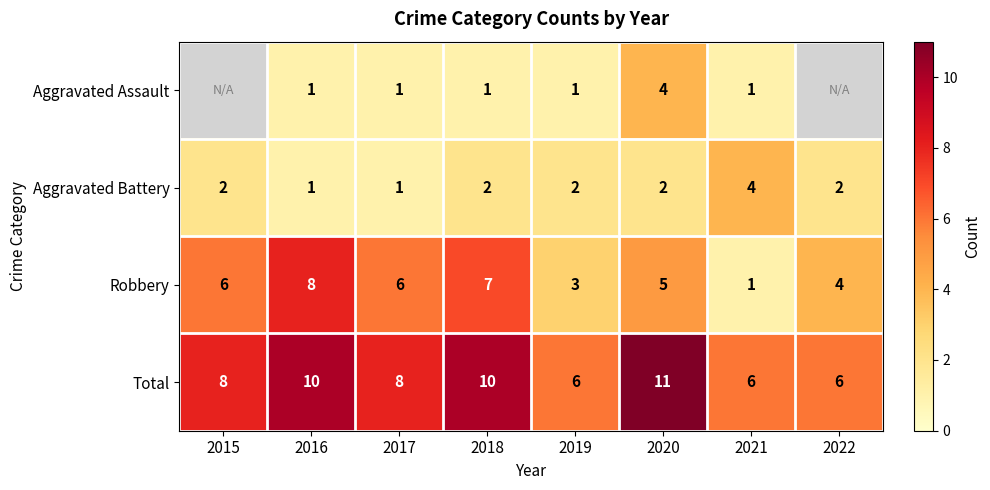

Rank the series at 2020 from lowest to highest value.

Aggravated Battery, Aggravated Assault, Robbery, Total